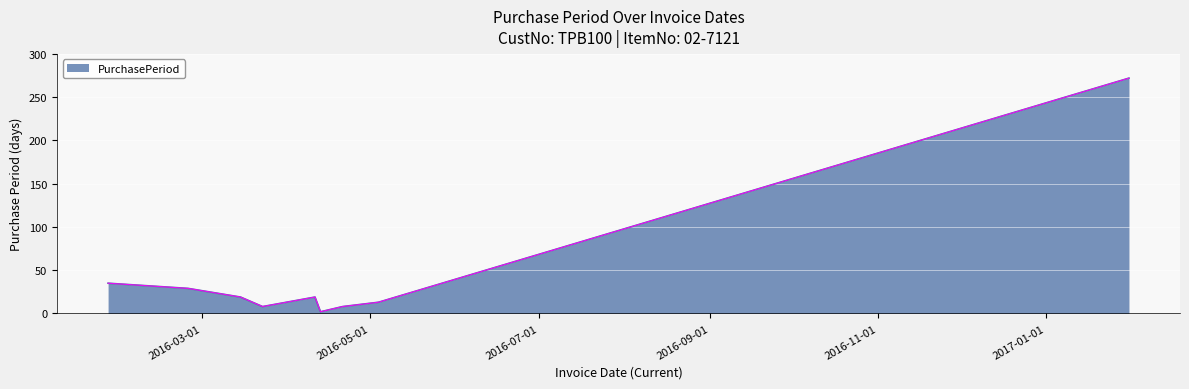

Does the chart display data point markers on the line(s)?

No